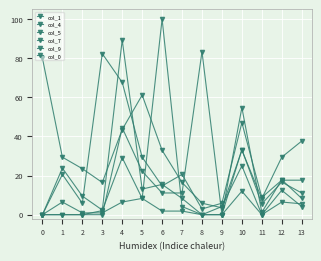

Does the chart have visible grid lines?

Yes